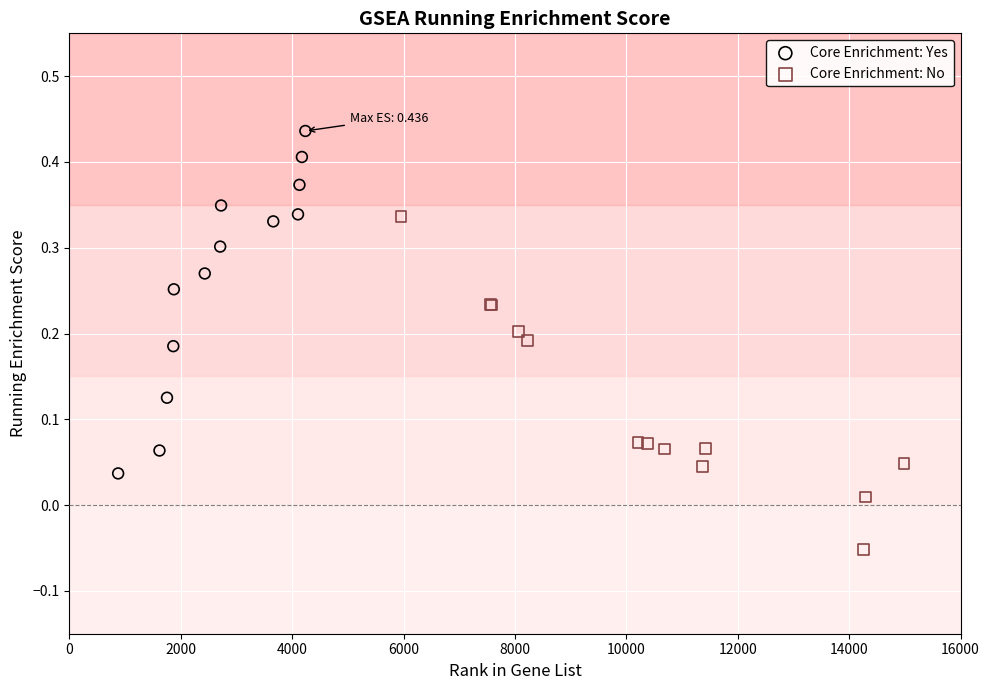

Which series contains the highest Y value?

Core Enrichment: Yes